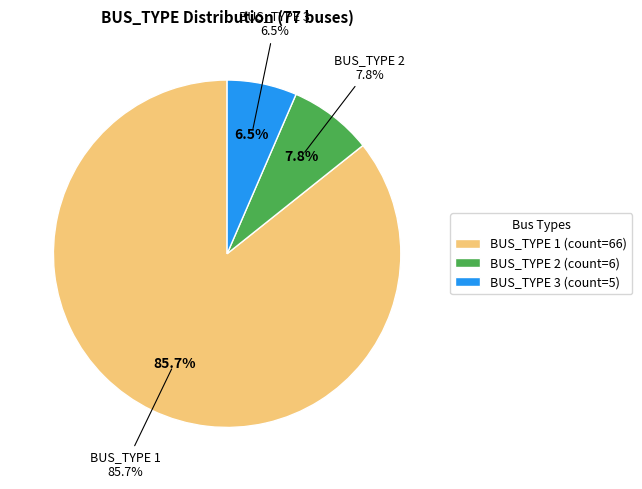

What percentage is the BUS_TYPE 3 slice, to the nearest percent?

6%